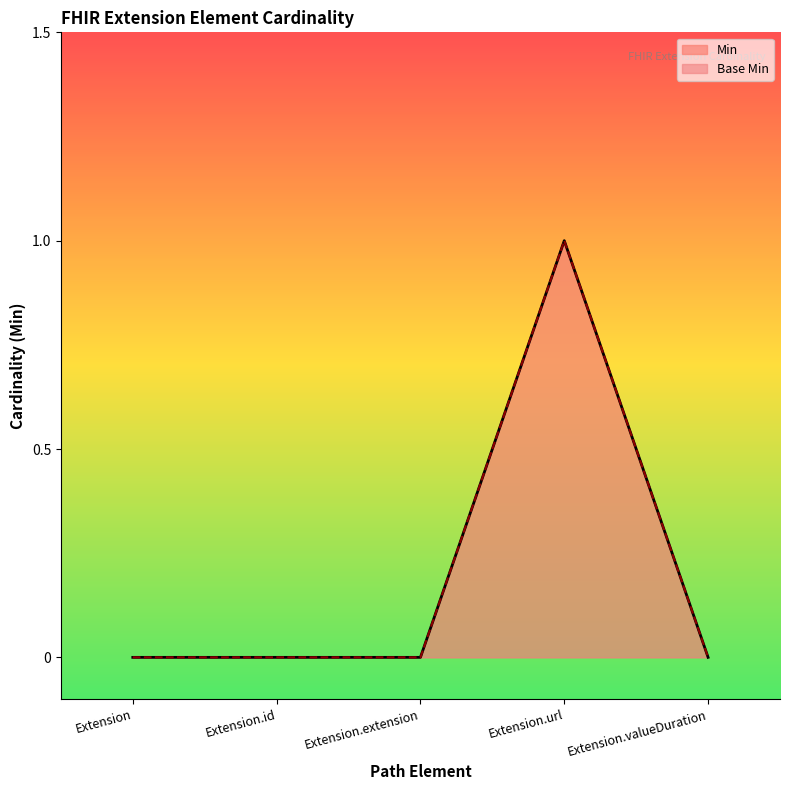

True or false: Base Min has more than 0 points higher than both neighbors.

True